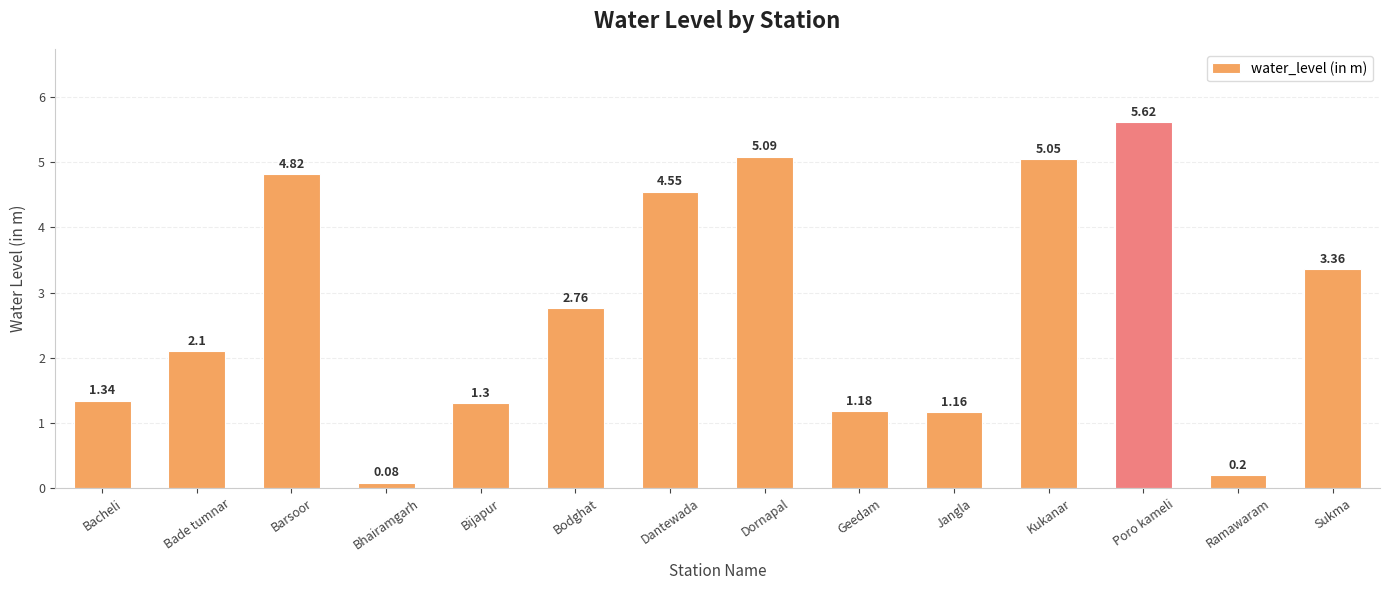

What is the greatest value displayed?

5.6